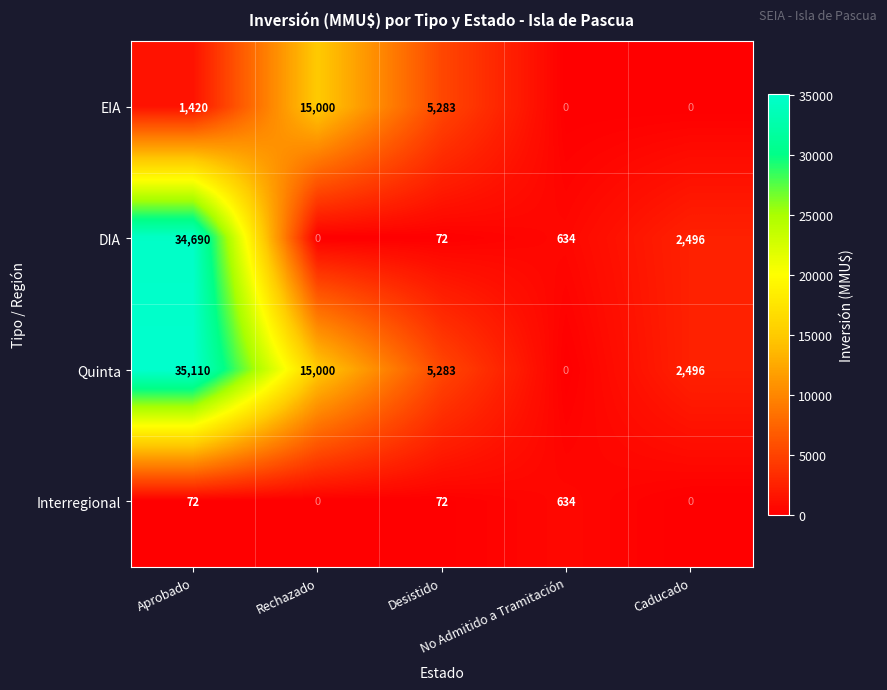

What is the difference between the second highest and second lowest values in the Interregional series?

72